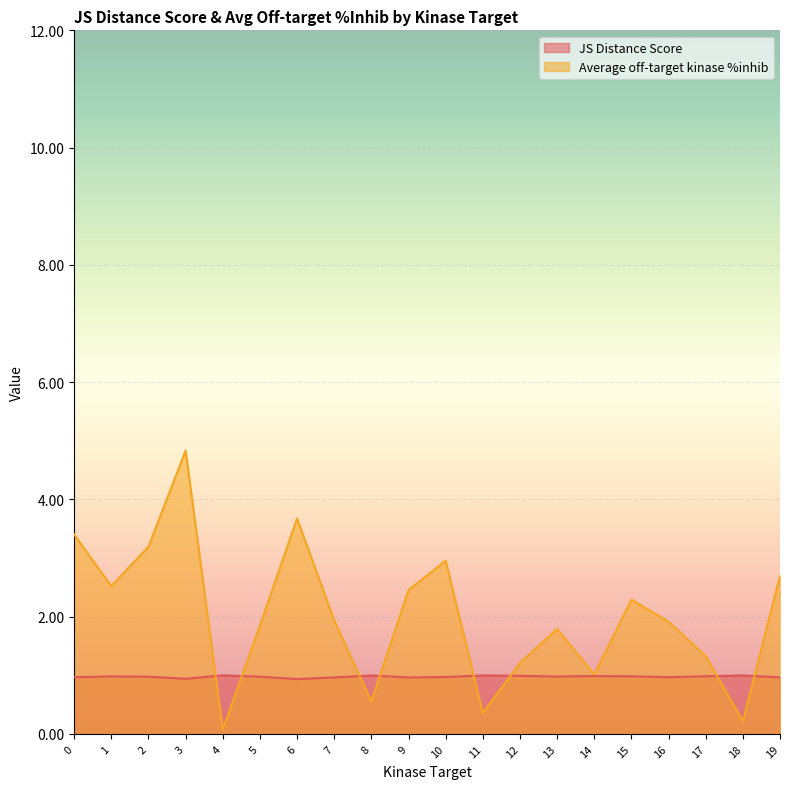

What is the minimum value shown in the chart?

0.1